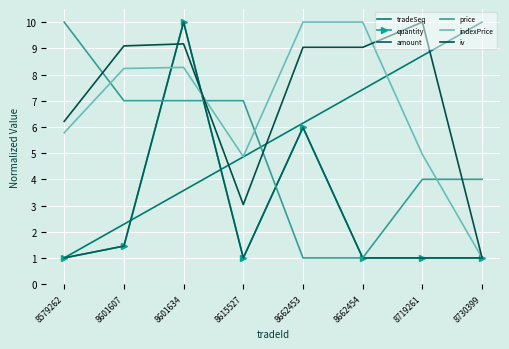

What are all the series names shown in the legend?

tradeSeq, quantity, amount, price, indexPrice, iv